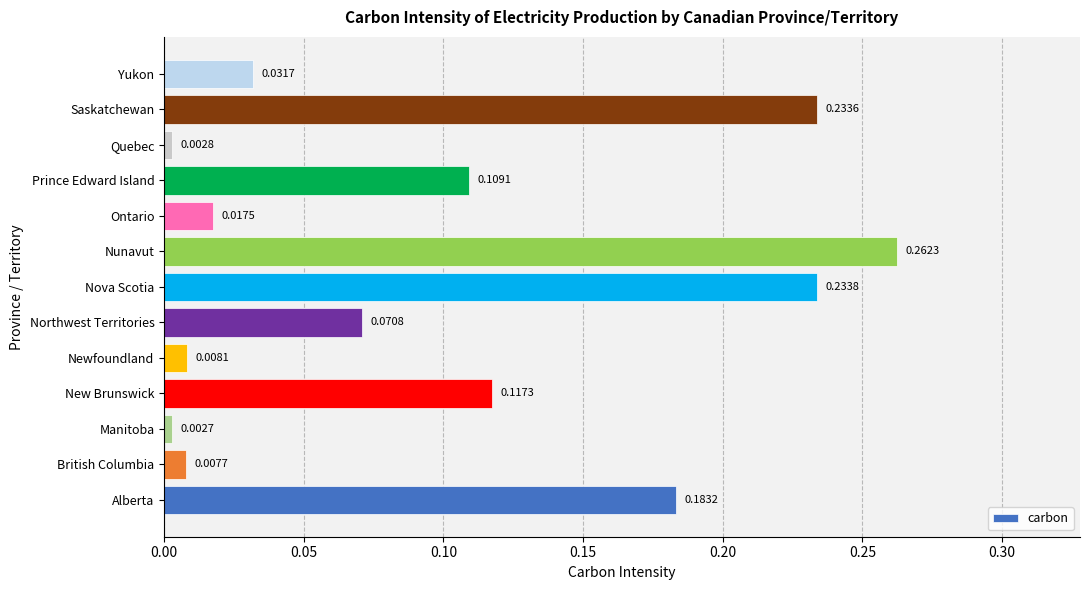

What is the sum of all values?

1.3